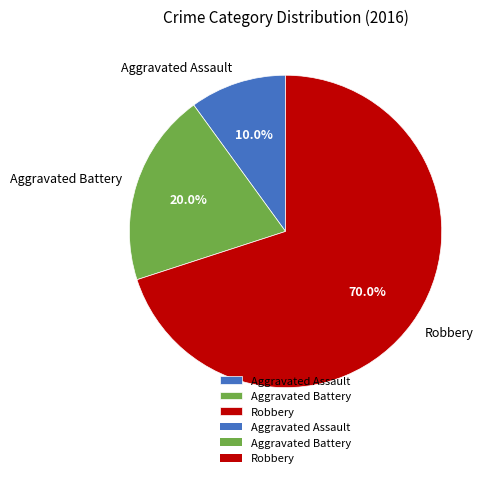

How many segments does this pie chart have?

3